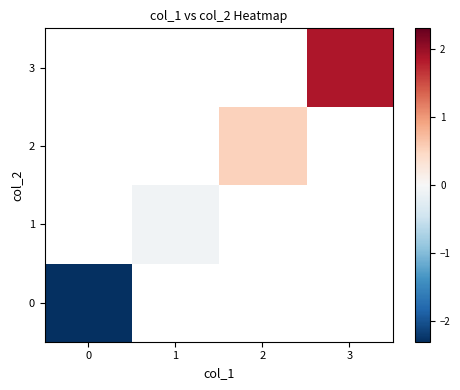

Count the number of data series in this chart.

4